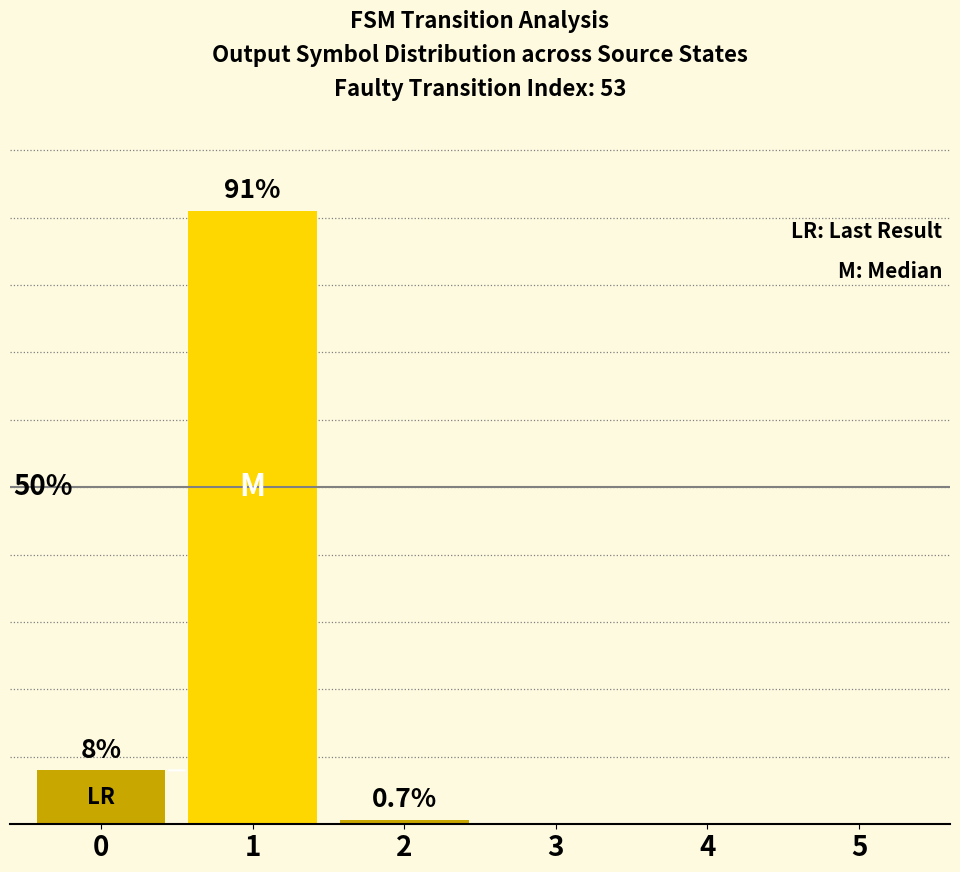

Reading left to right, extract all data points from this chart.

0=0.1	1=0.9	2=0.0	3=0.0	4=0.0	5=0.0